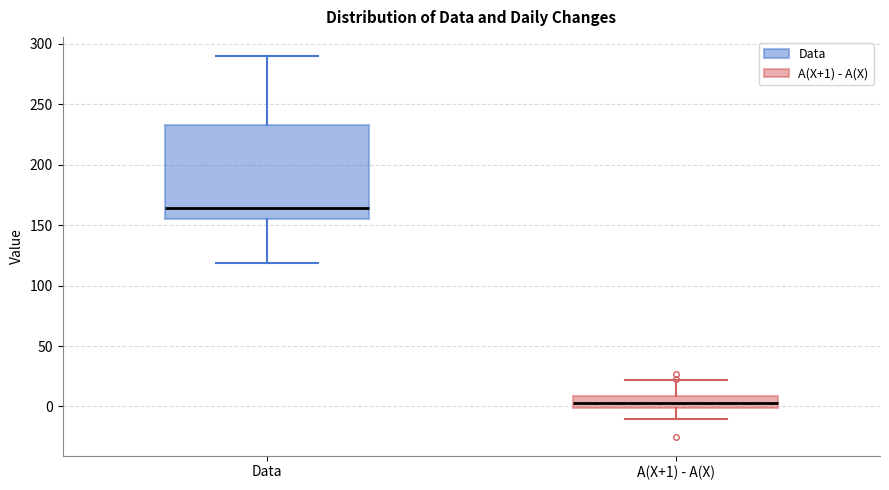

Comparing the boxes themselves (not the whiskers), which one is the tallest?

Data